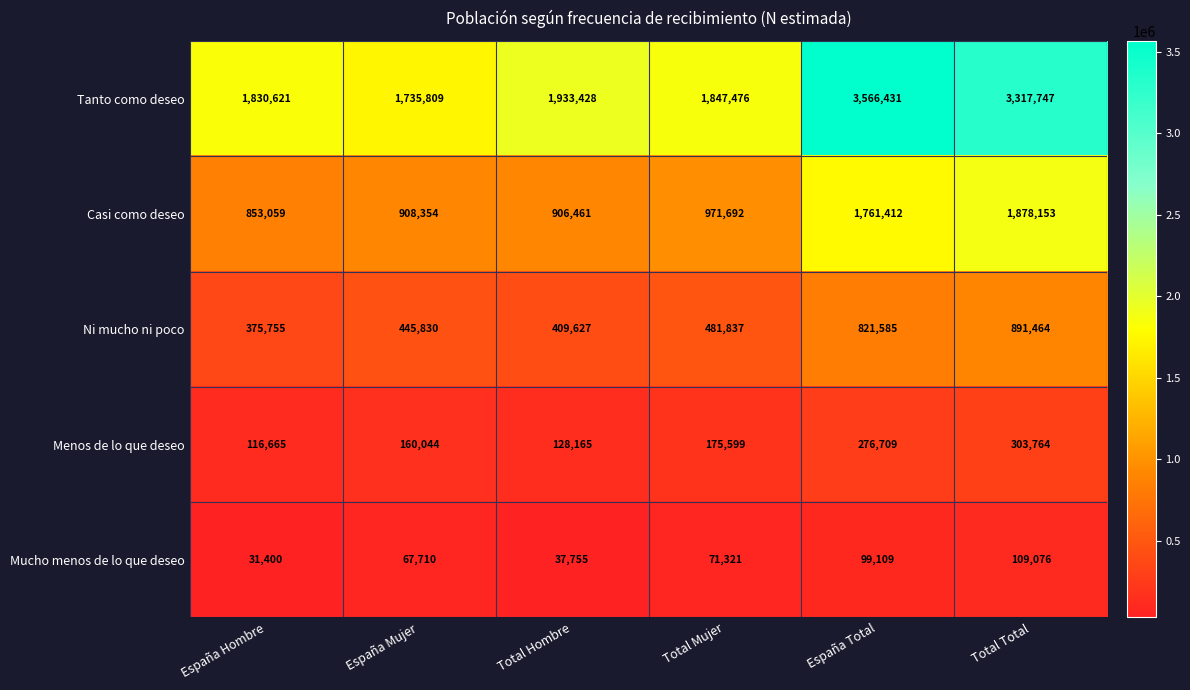

What is the average value of the Menos de lo que deseo series?

193491